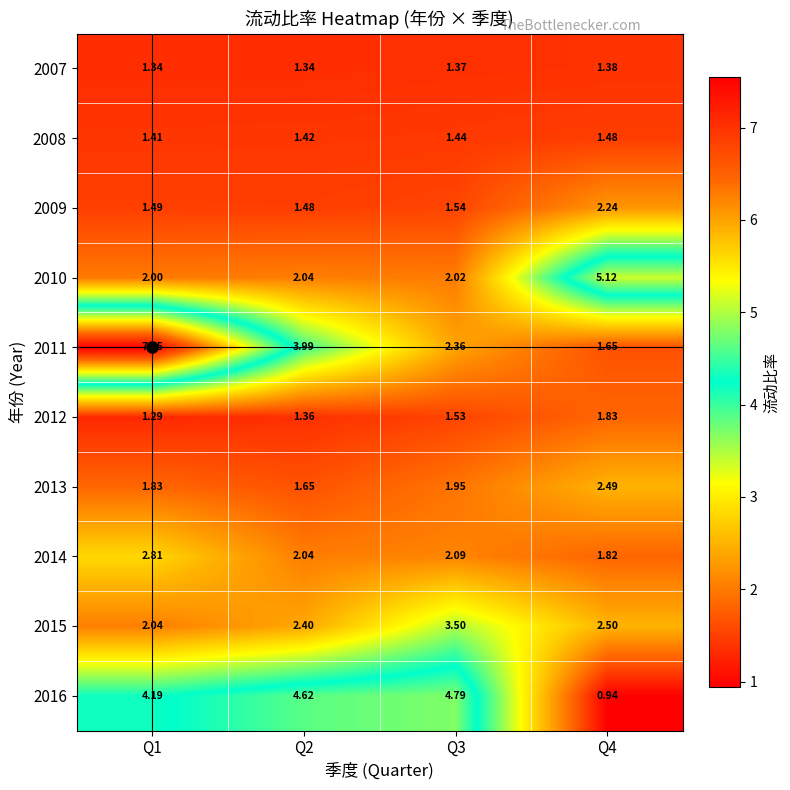

Is the value of 2016 at Q4 greater than the value of 2009 at Q2?

No